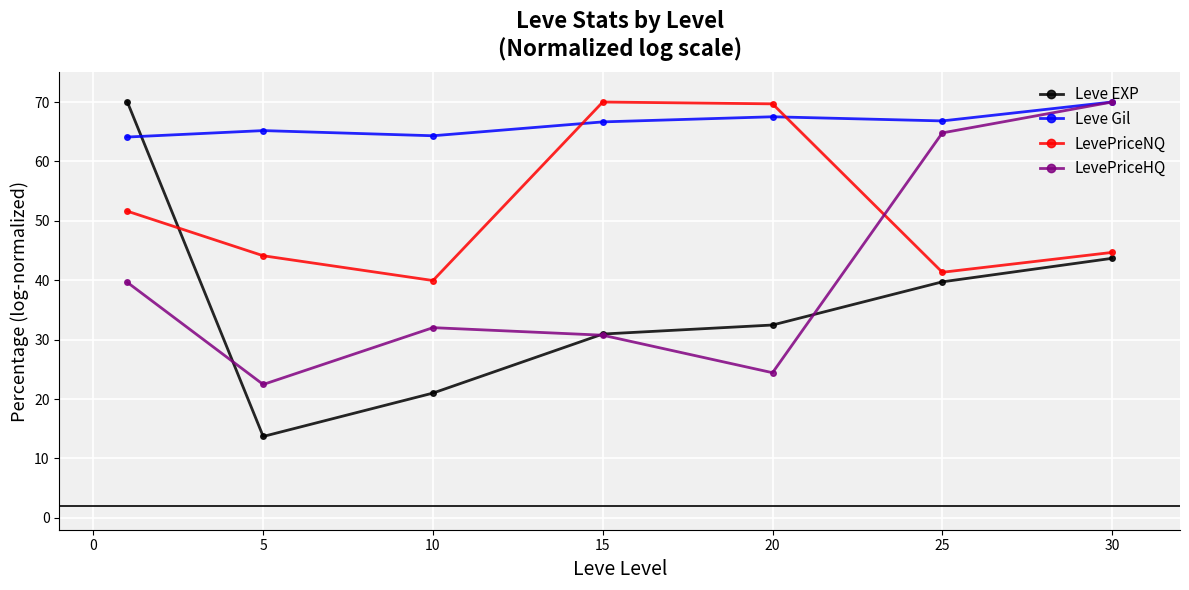

How many lines are shown in the chart?

4